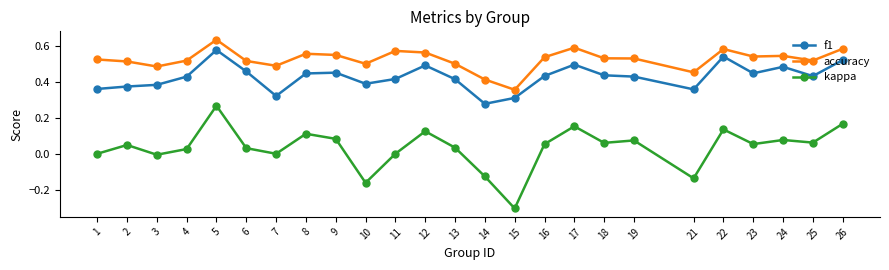

What are all the series names shown in the legend?

f1, accuracy, kappa